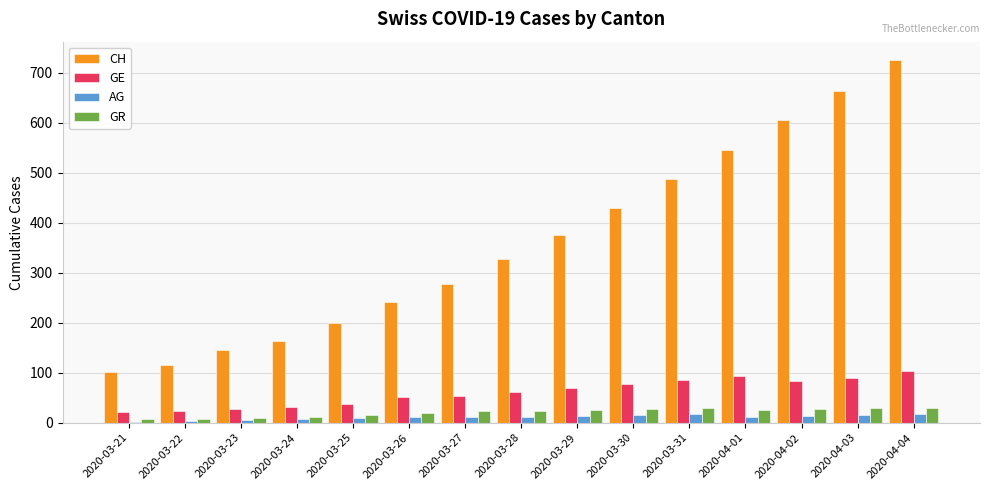

The value of AG at 2020-03-28 is 11. True or false?

True